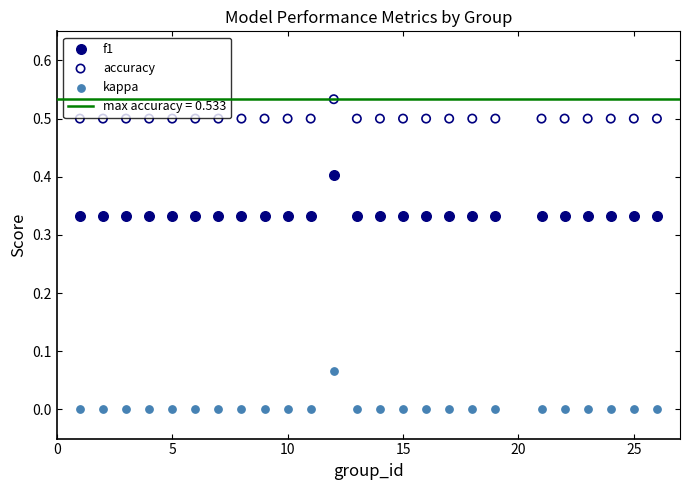

Which series has the largest Y range (max minus min)?

f1